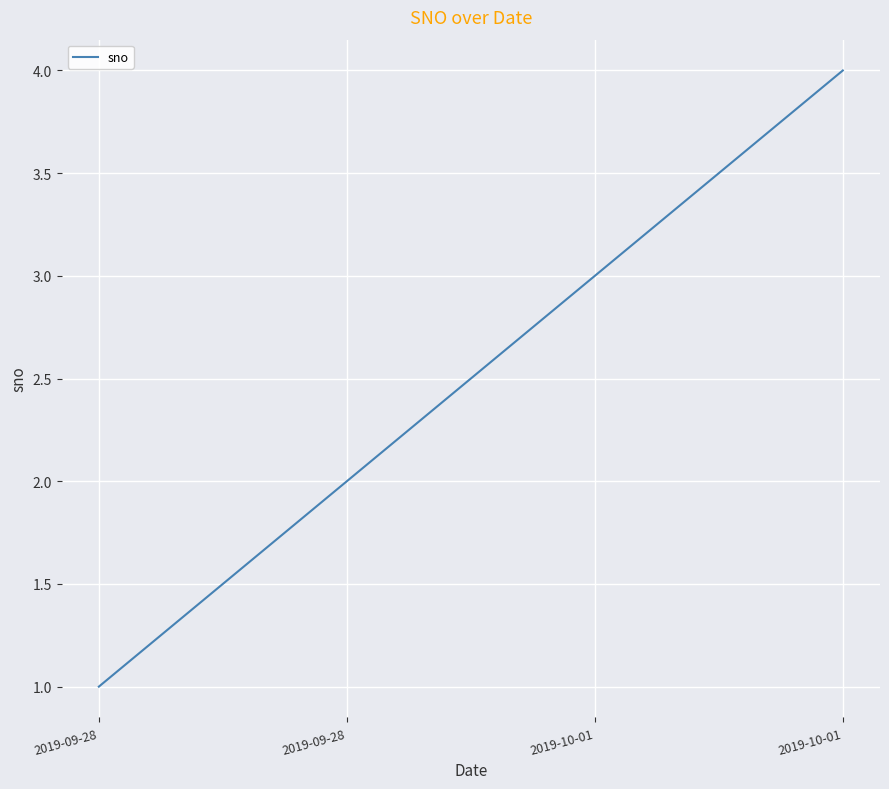

Does the chart display data point markers on the line(s)?

No